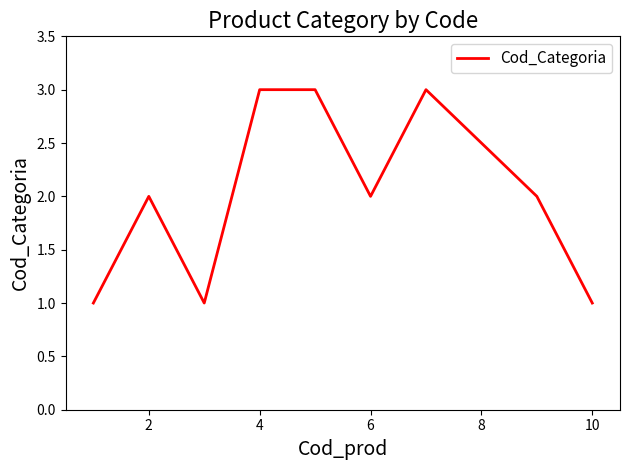

Count the values in the range 1 to 3.

9